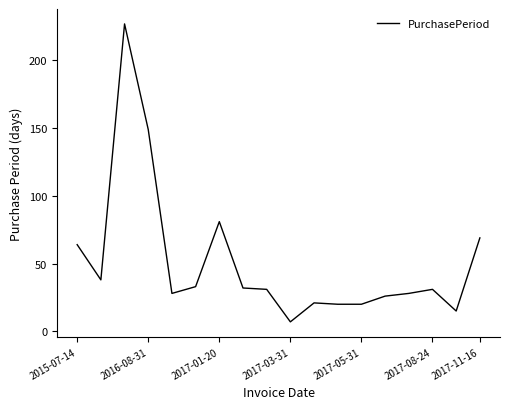

What is the smallest value displayed?

7